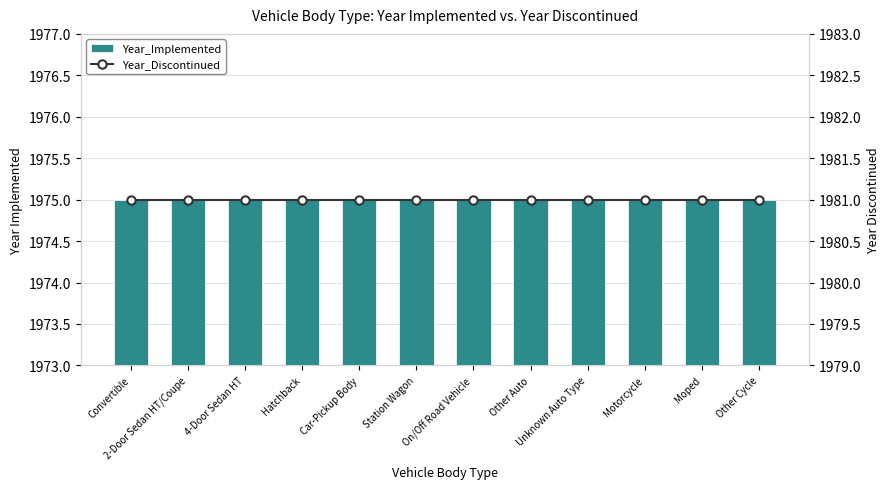

What are all the series names shown in the legend?

Year_Implemented, Year_Discontinued